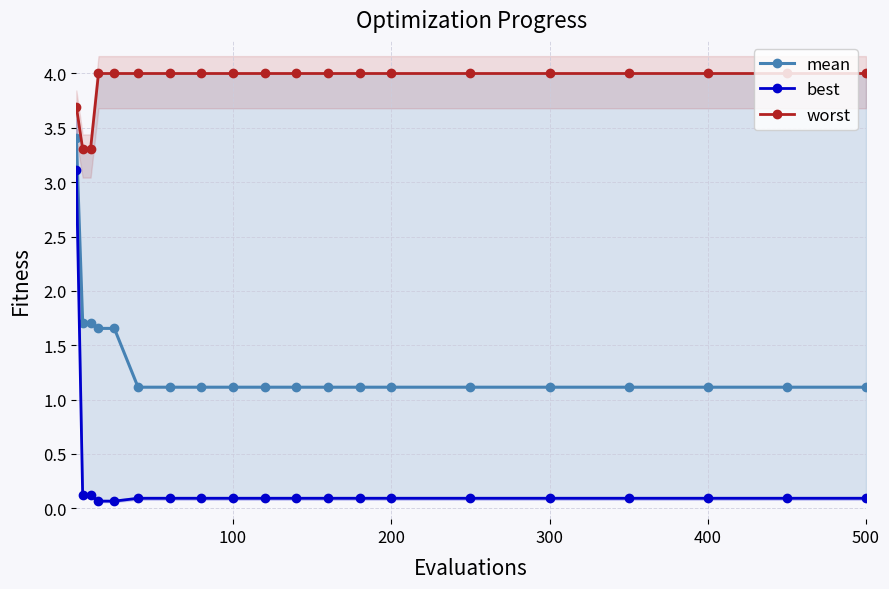

What is the sum of all mean values?

26.8